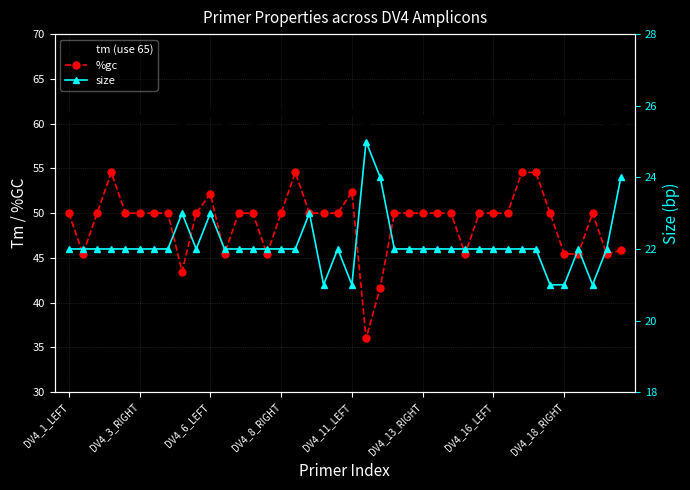

What is the difference between the tm (use 65) values at 21 and 14?

1.2